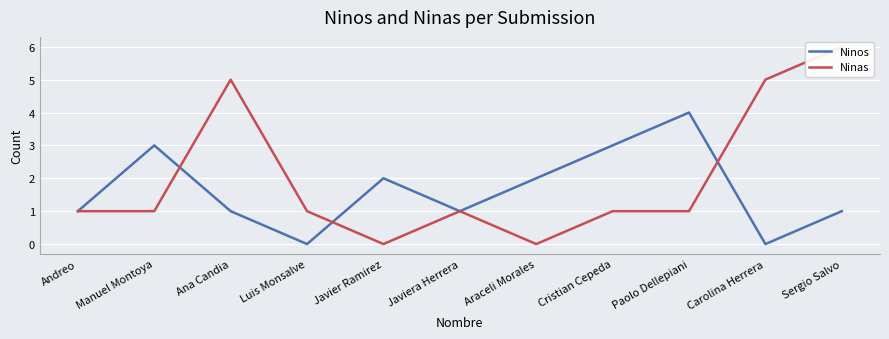

What is the value of the Ninos point at the 8th from the left?

3